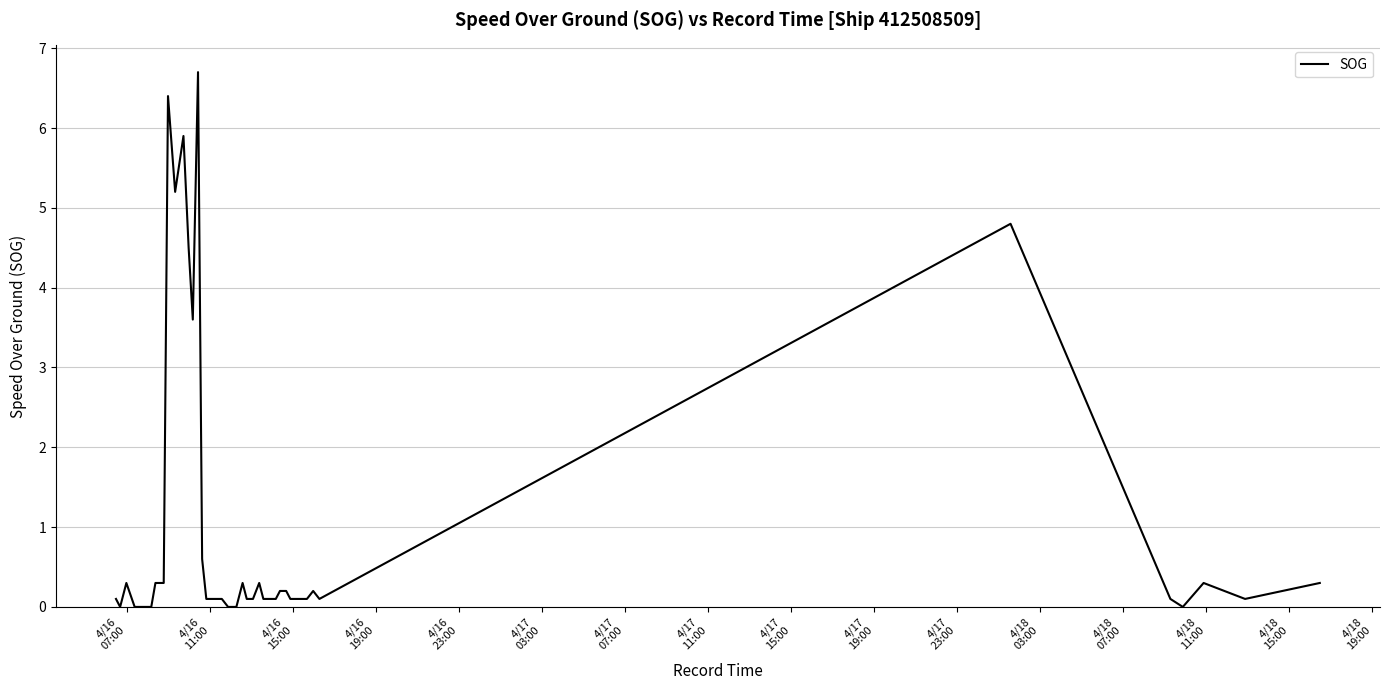

What is the difference between the maximum and minimum values?

6.7